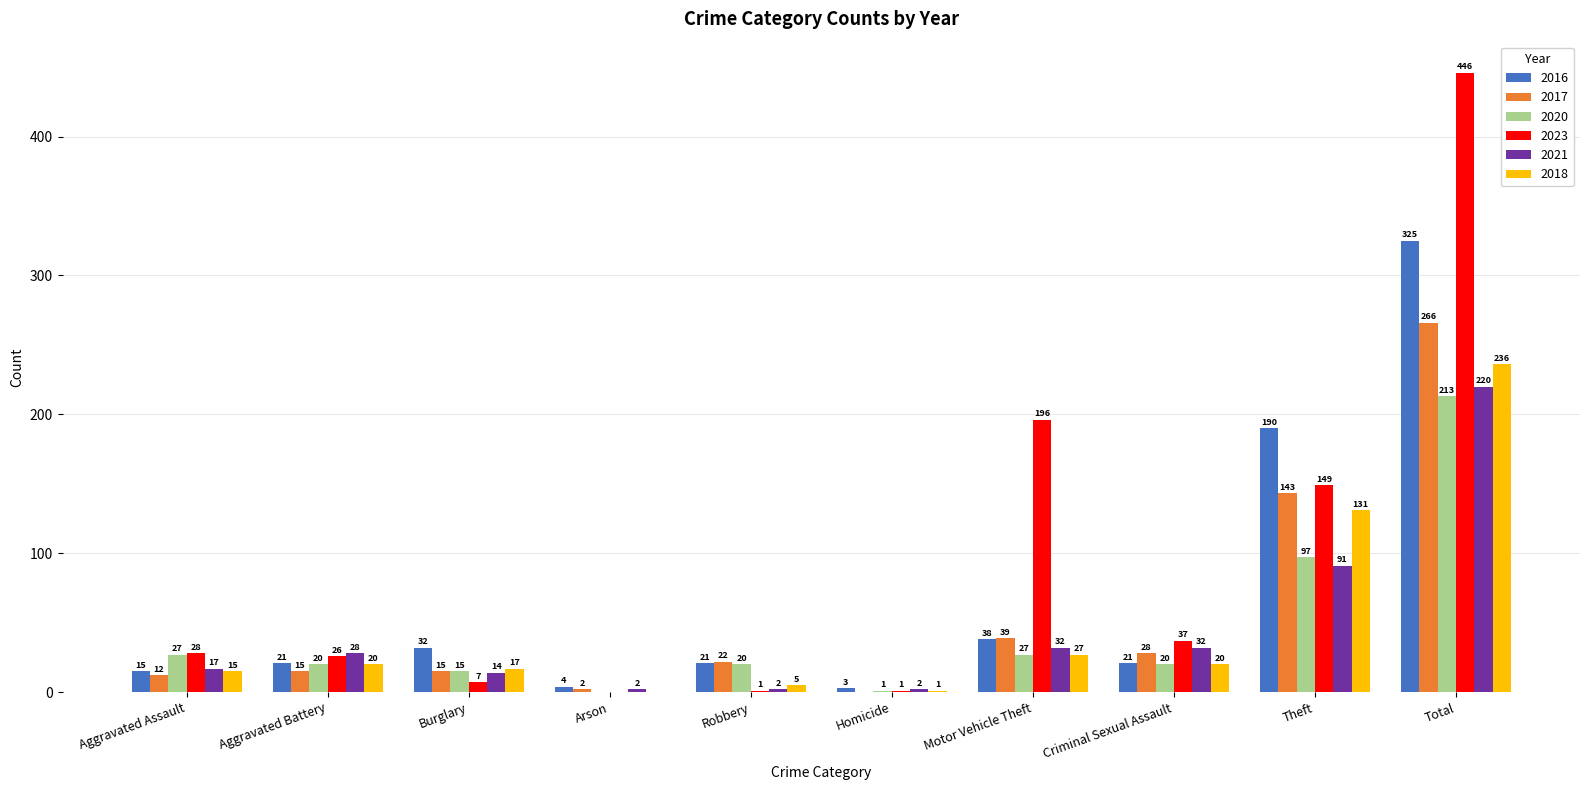

What is the difference between the 2023 values at Total and Criminal Sexual Assault?

409